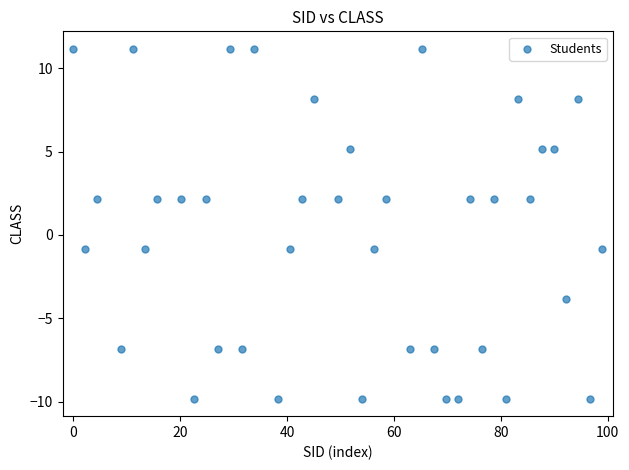

What is the range of X values (max minus min)?

99.0